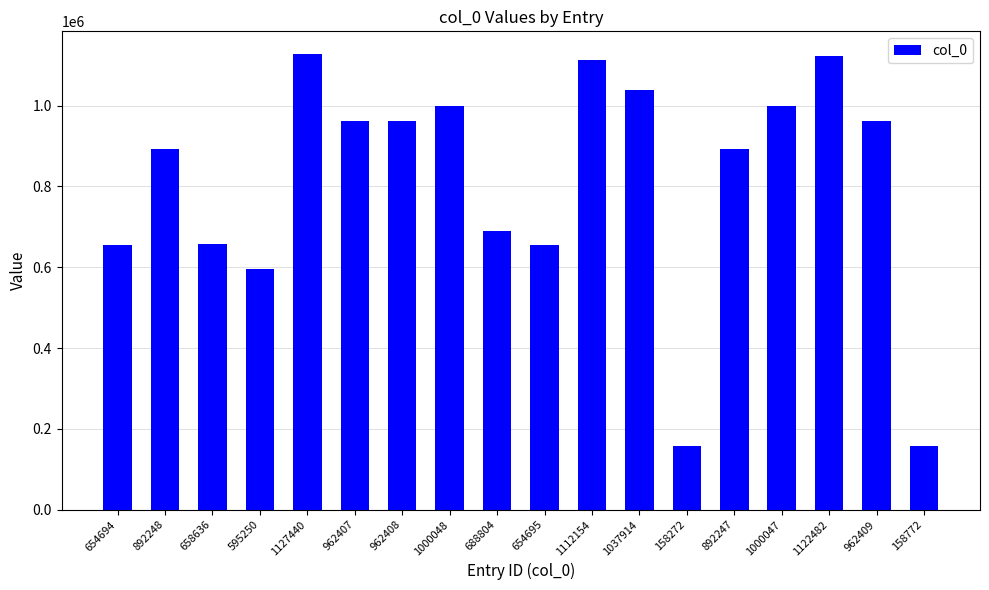

What is the change in value from 962408 to 1000047?

+37639